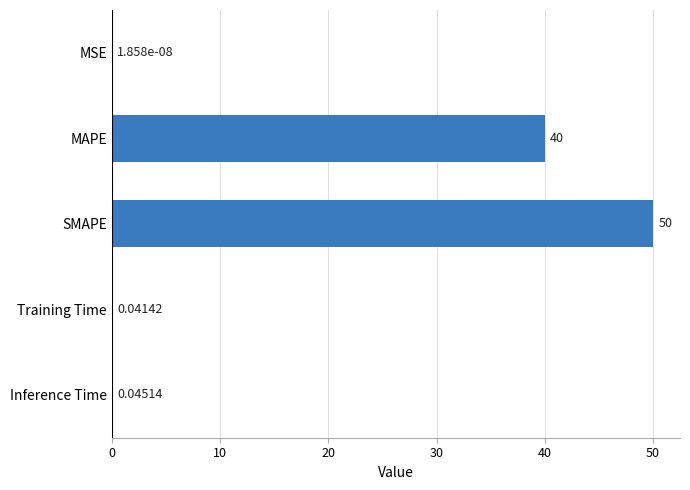

Are the bars horizontal?

Yes